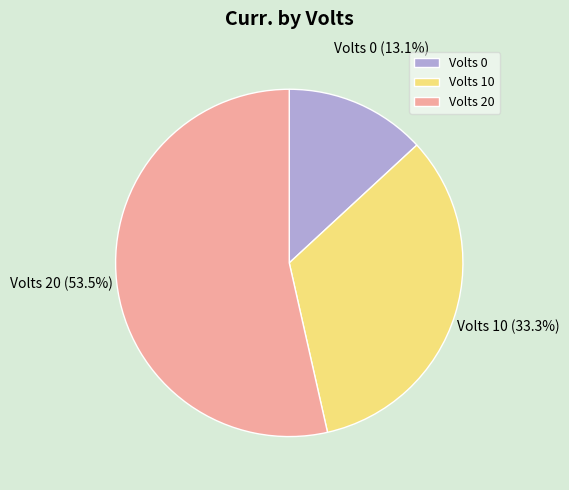

Which has a higher value, Volts 10 or Volts 0?

Volts 10